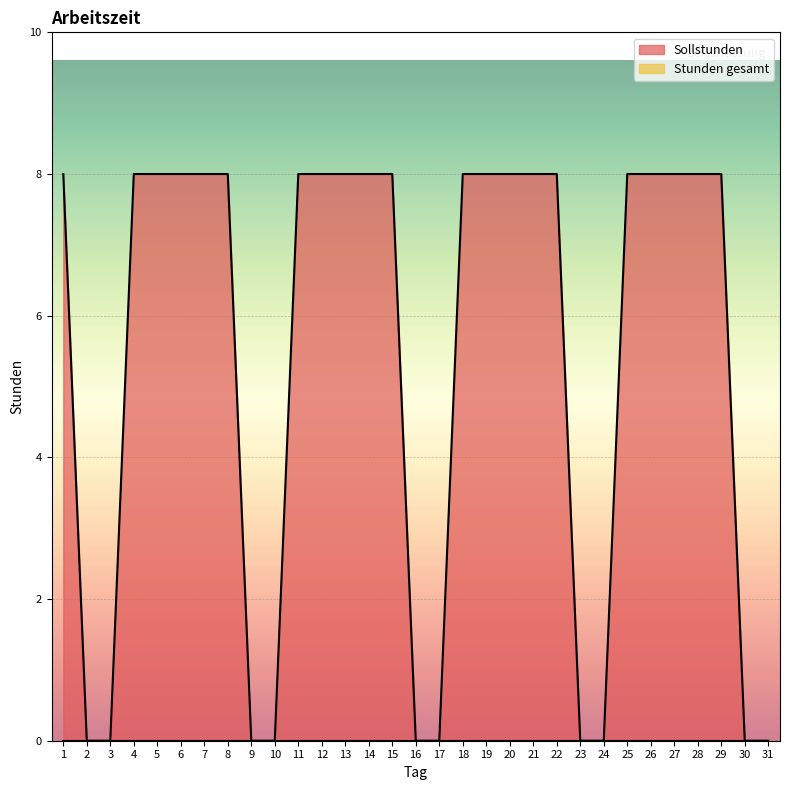

Where is the data nearest to the value 4?

1